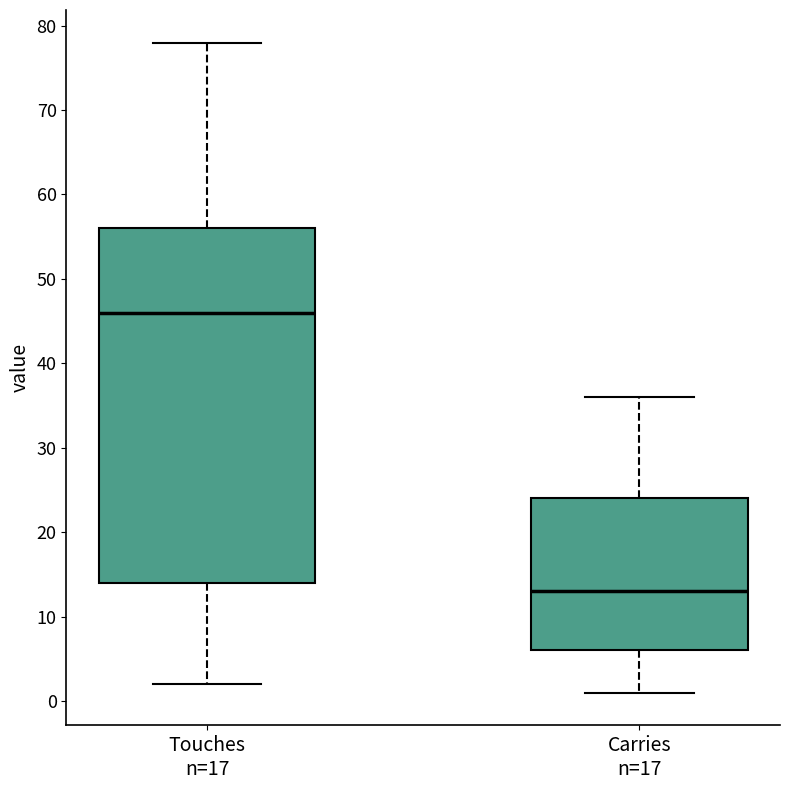

Where is the upper edge of the box for Carries n=17 on the y-axis? The values are not printed on the chart, so give them approximately, as read against the axis.

24